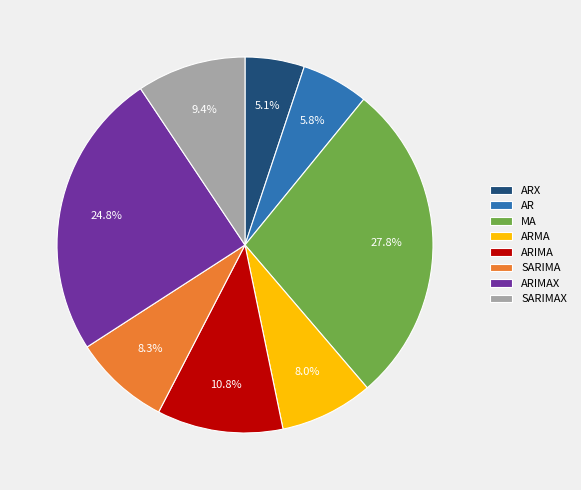

What is the largest slice in the pie chart?

MA